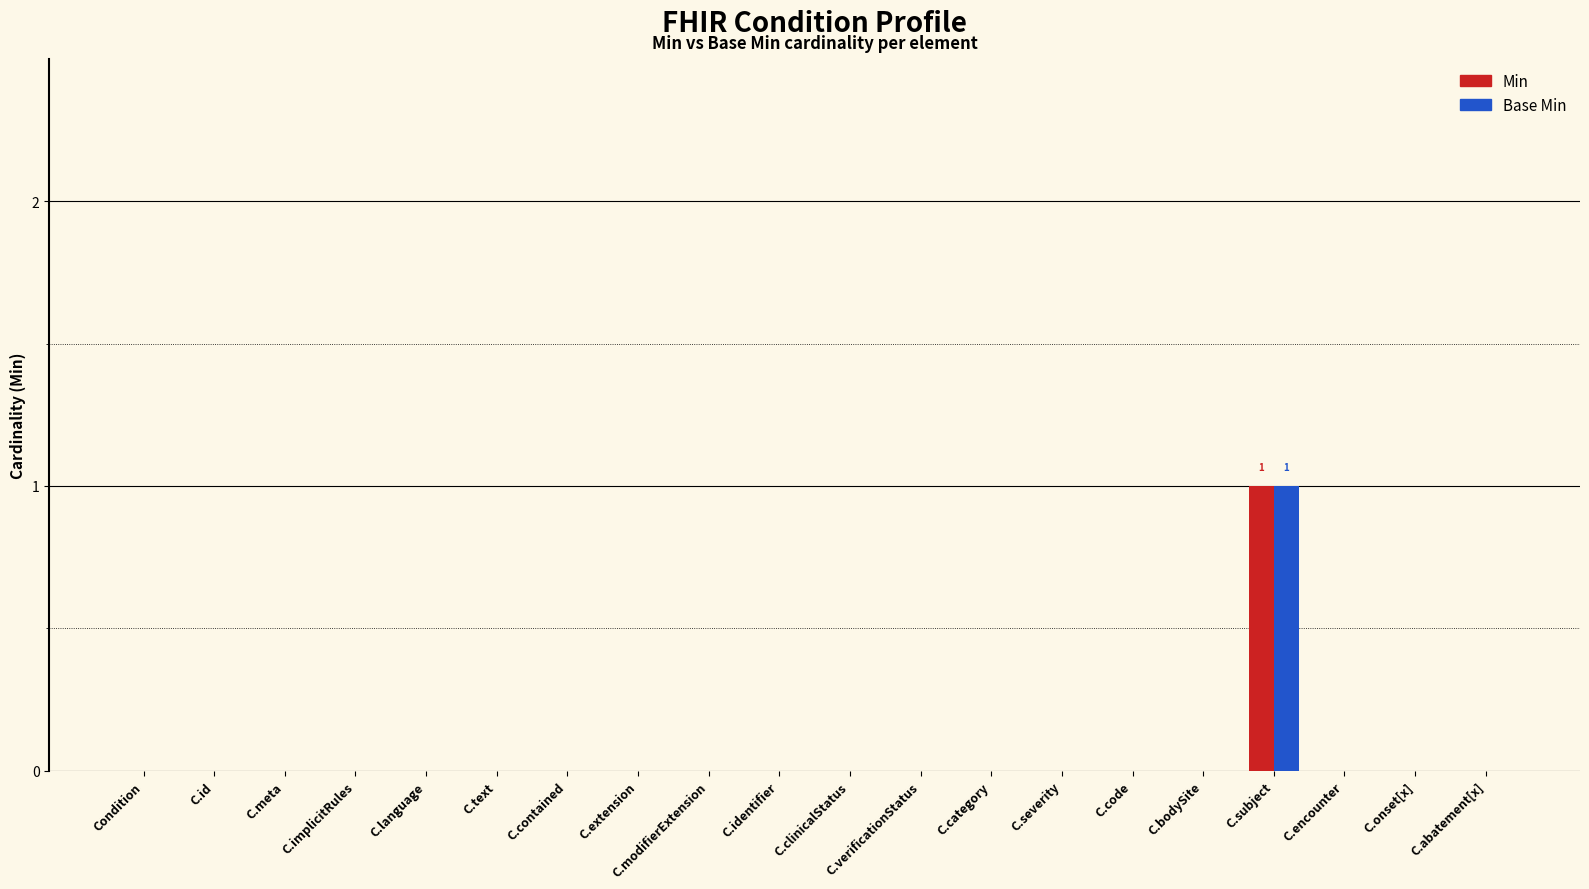

What are all the series names shown in the legend?

Min, Base Min